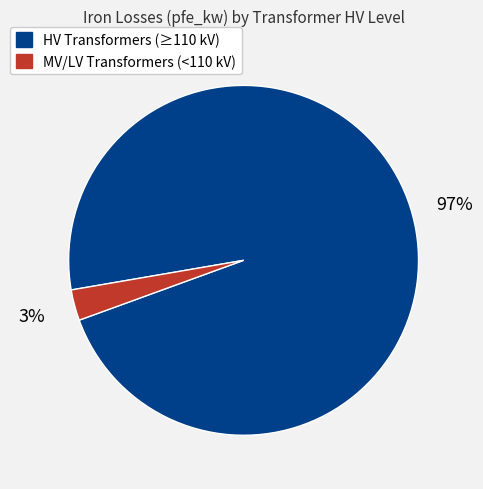

To the nearest percent, what is the difference between the largest and smallest slice percentages?

94%